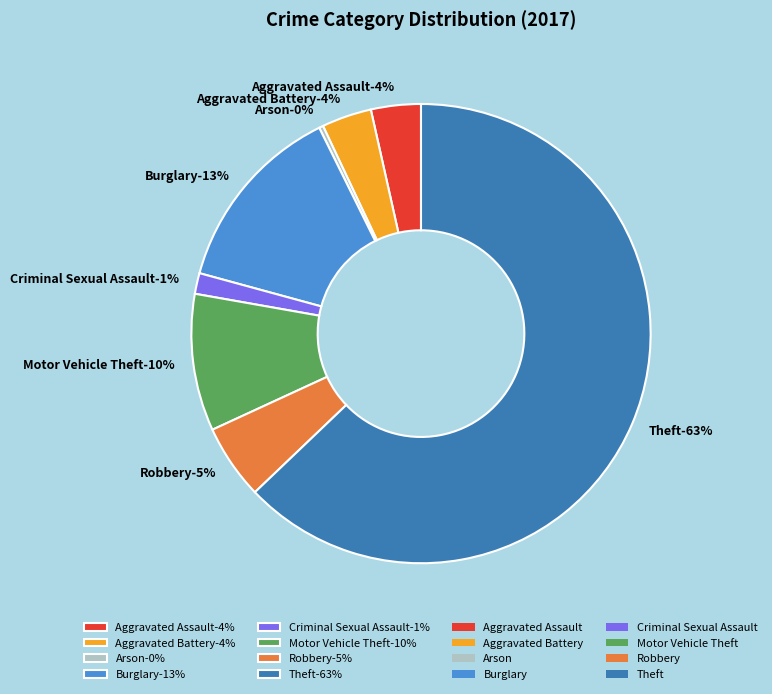

What is the ratio of the value at Burglary to the value at Arson?

46.0